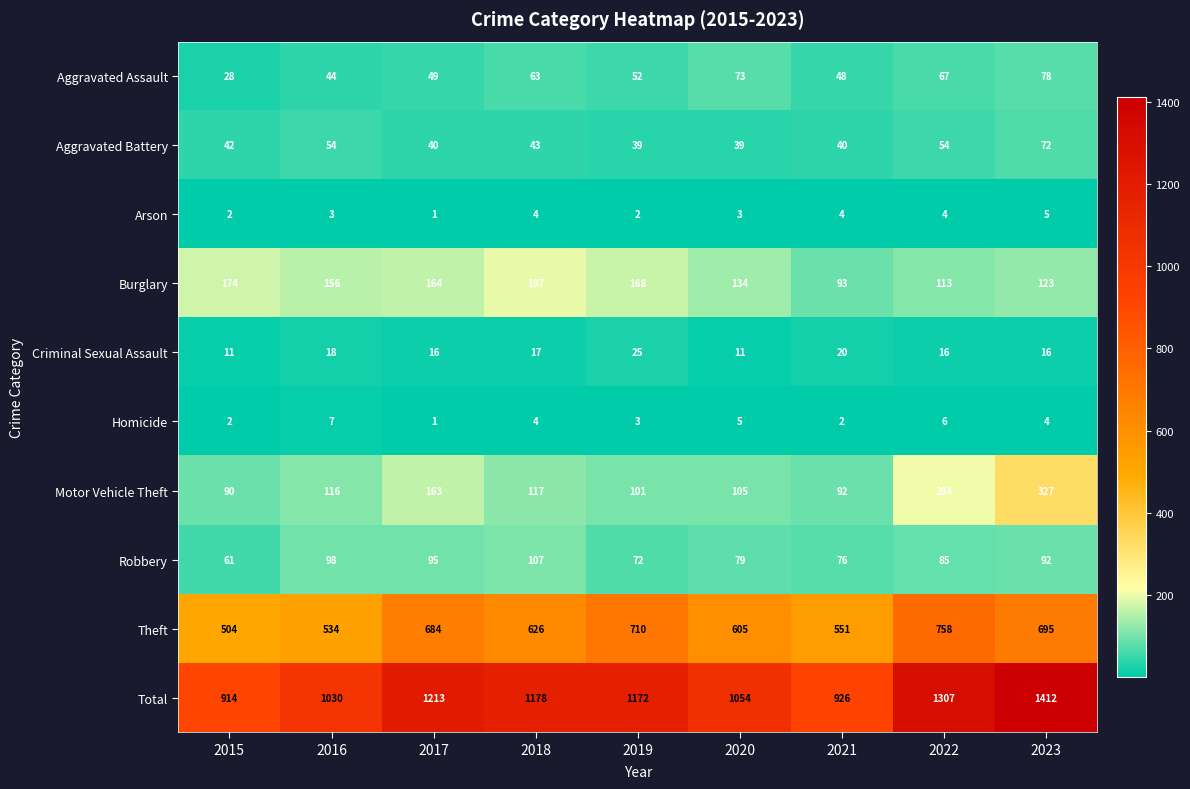

Which series has the widest spread of values?

Total